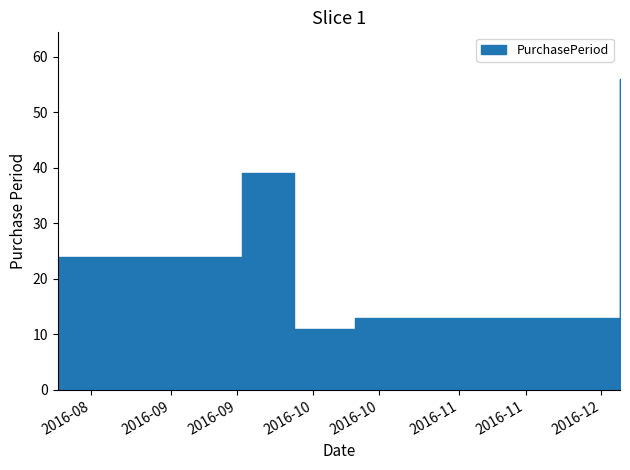

What is the ratio of the value at 2016-10-10 to the value at 2016-08-08?

0.5